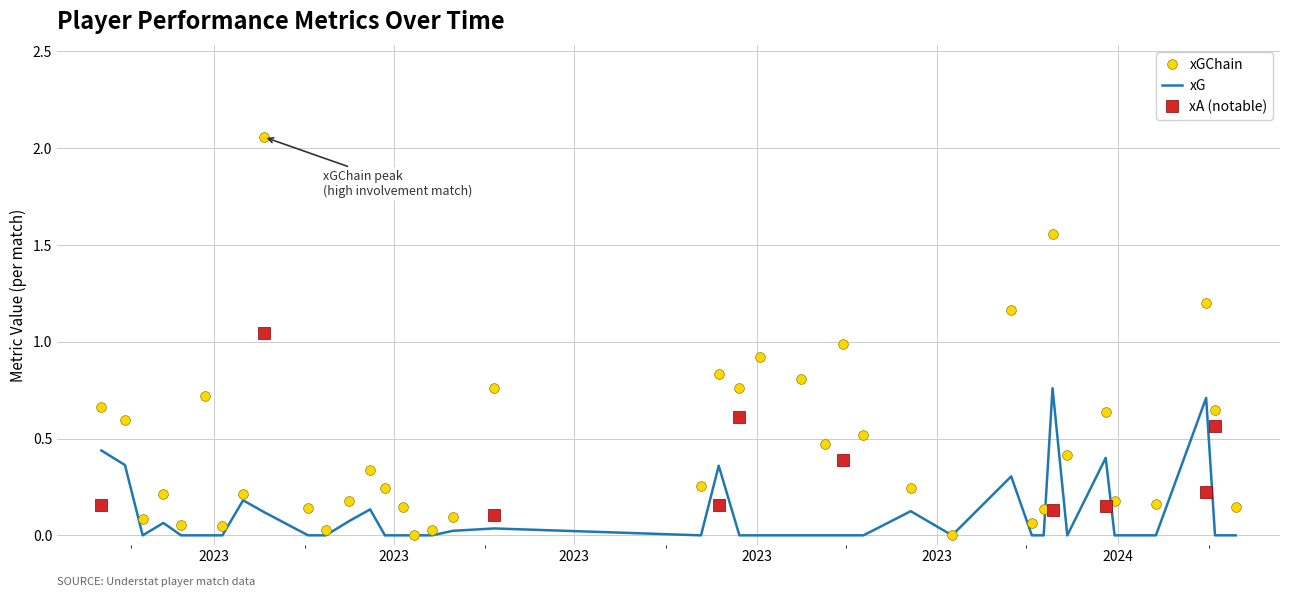

Which has a higher value, 34 or 15?

34